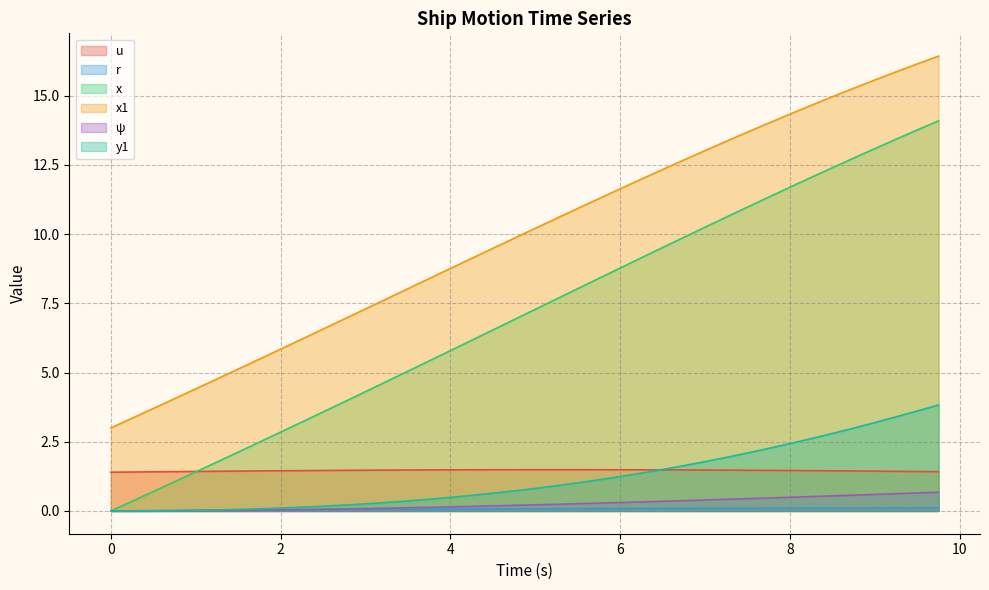

What is the label of the 27th point from the left?

6.5